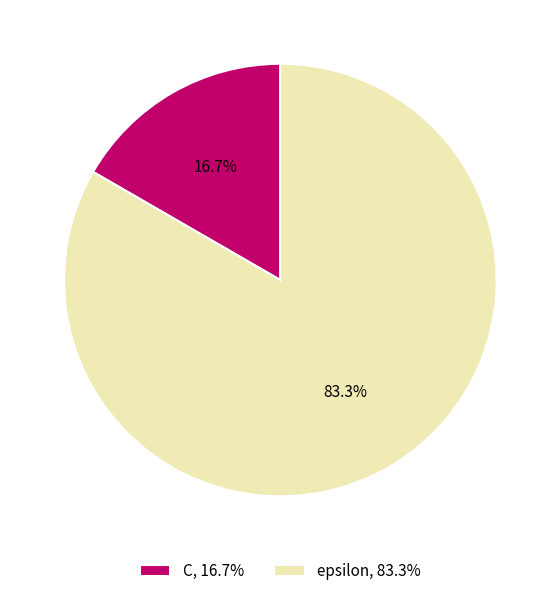

What is the ratio of the value at epsilon, 83.3% to the value at C, 16.7%?

5.0